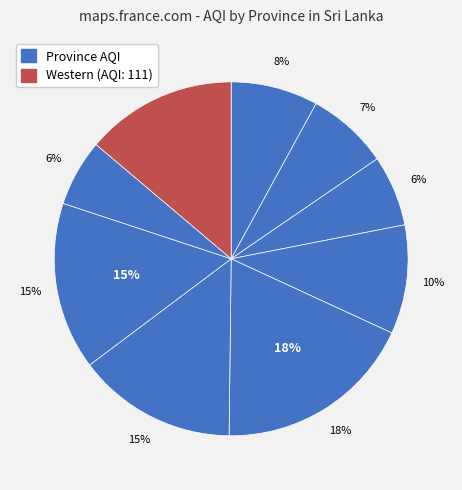

Between Sabaragamuwa and Southern, which is larger?

Southern